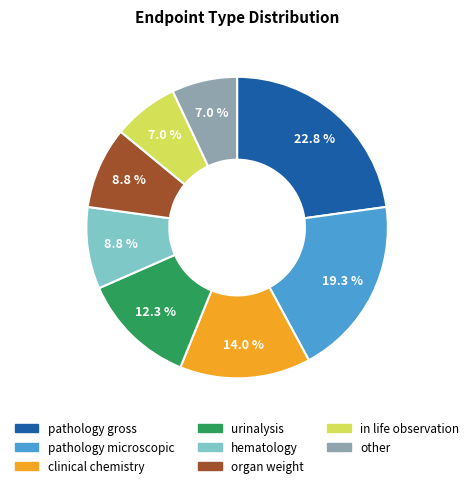

Is there a majority slice in this chart?

No